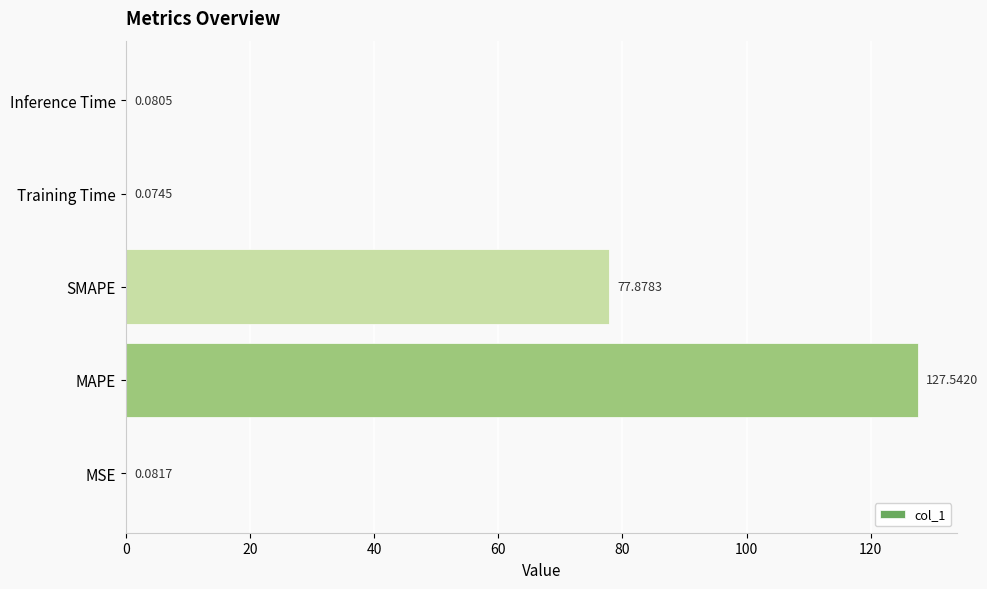

What is the sum of all values?

205.7